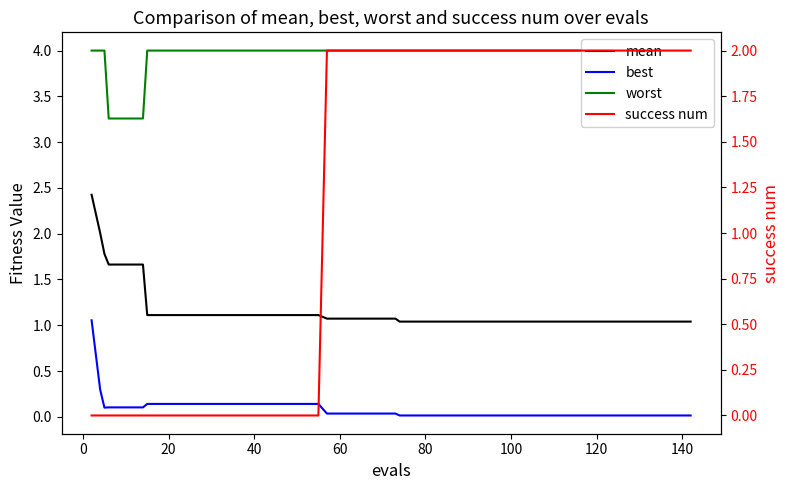

Is this an area chart (filled region under the line)?

No